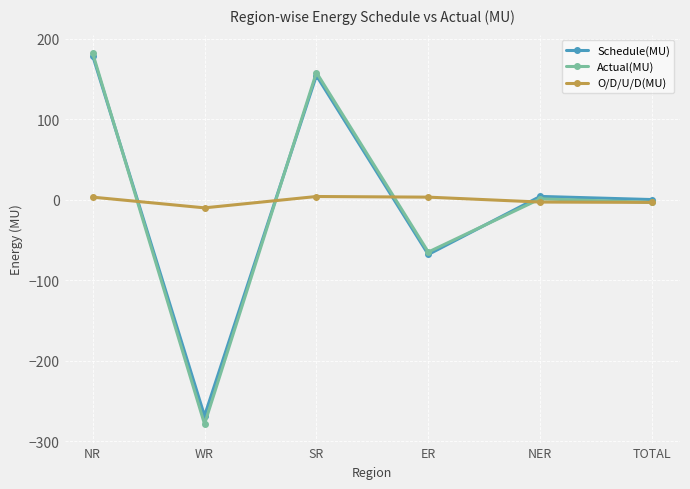

Between NR and SR, which series saw the biggest shift?

Schedule(MU)